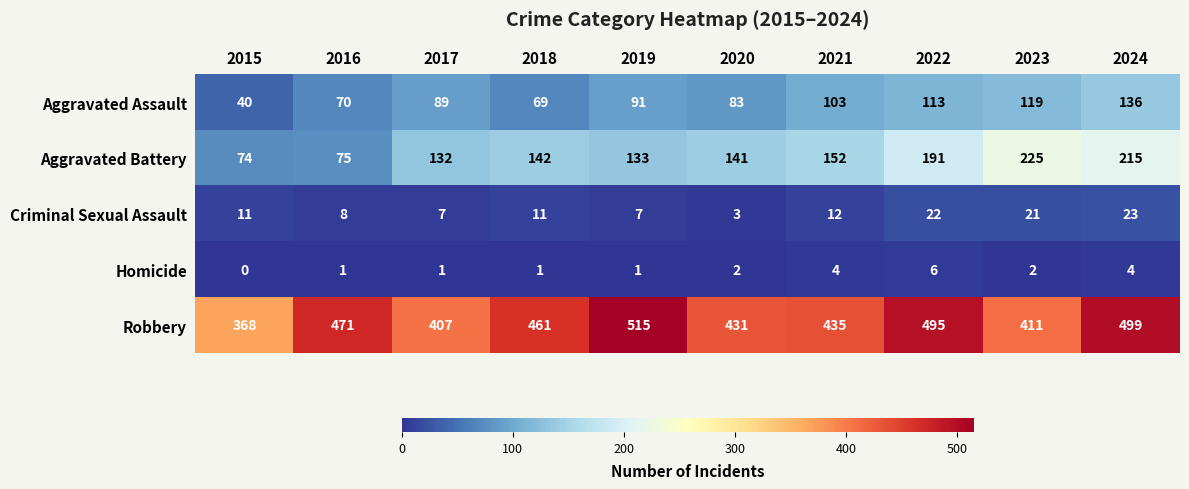

How many Homicide values are between 1 and 4?

8